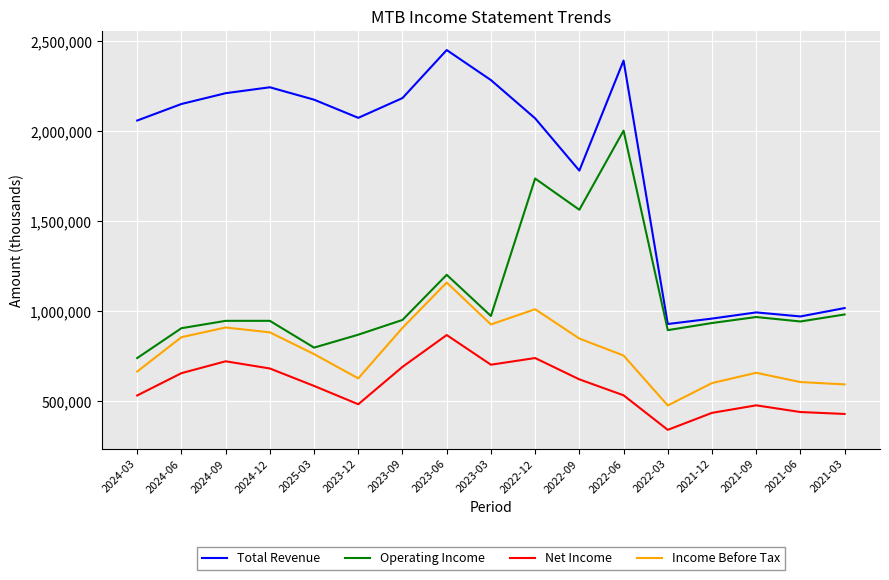

How many distinct data groups are displayed?

4